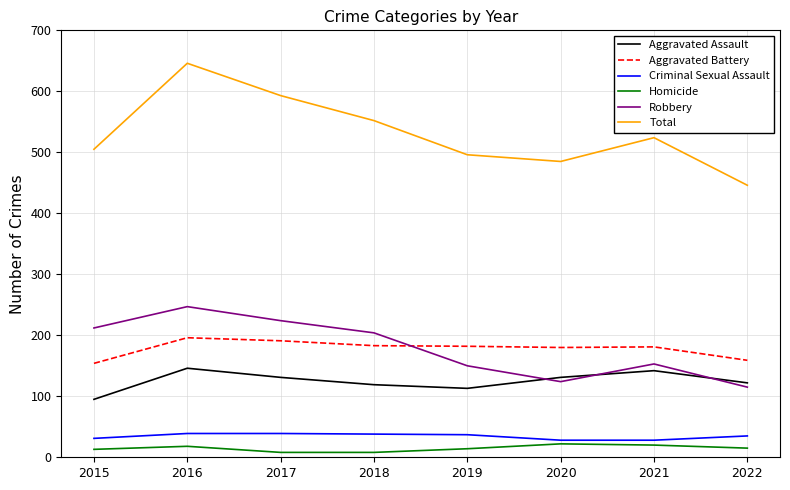

Is it true that Aggravated Assault equals 131 at 2017?

True